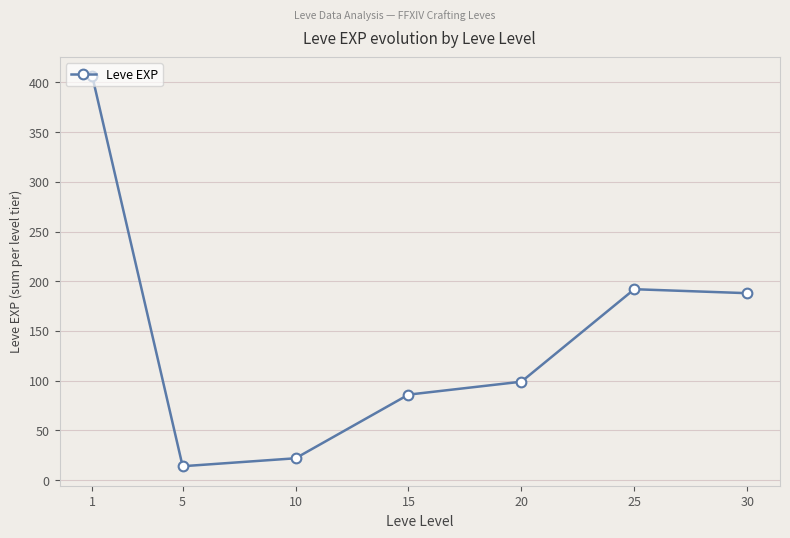

How many series are shown in this chart?

1